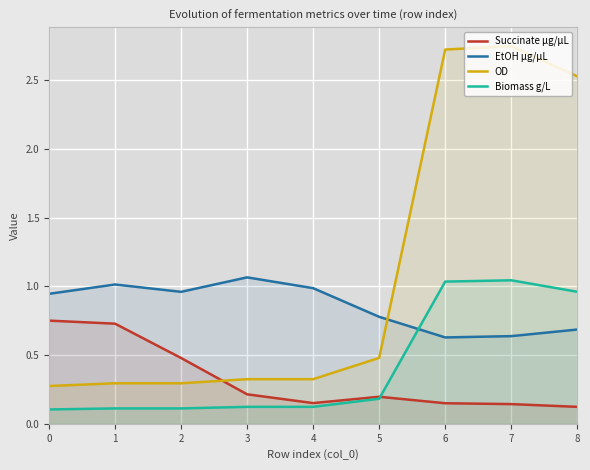

Reading left to right, what are all the values shown in this chart?

Succinate µg/µL: 0.8	0.7	0.5	0.2	0.2	0.2	0.1	0.1	0.1
EtOH µg/µL: 0.9	1.0	1.0	1.1	1.0	0.8	0.6	0.6	0.7
OD: 0.3	0.3	0.3	0.3	0.3	0.5	2.7	2.8	2.5
Biomass g/L: 0.1	0.1	0.1	0.1	0.1	0.2	1.0	1.0	1.0